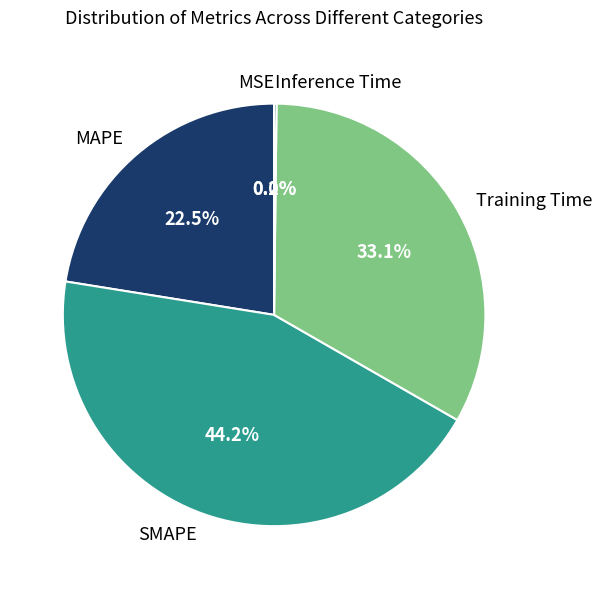

To the nearest percent, what is the difference between the largest and smallest slice percentages?

44%